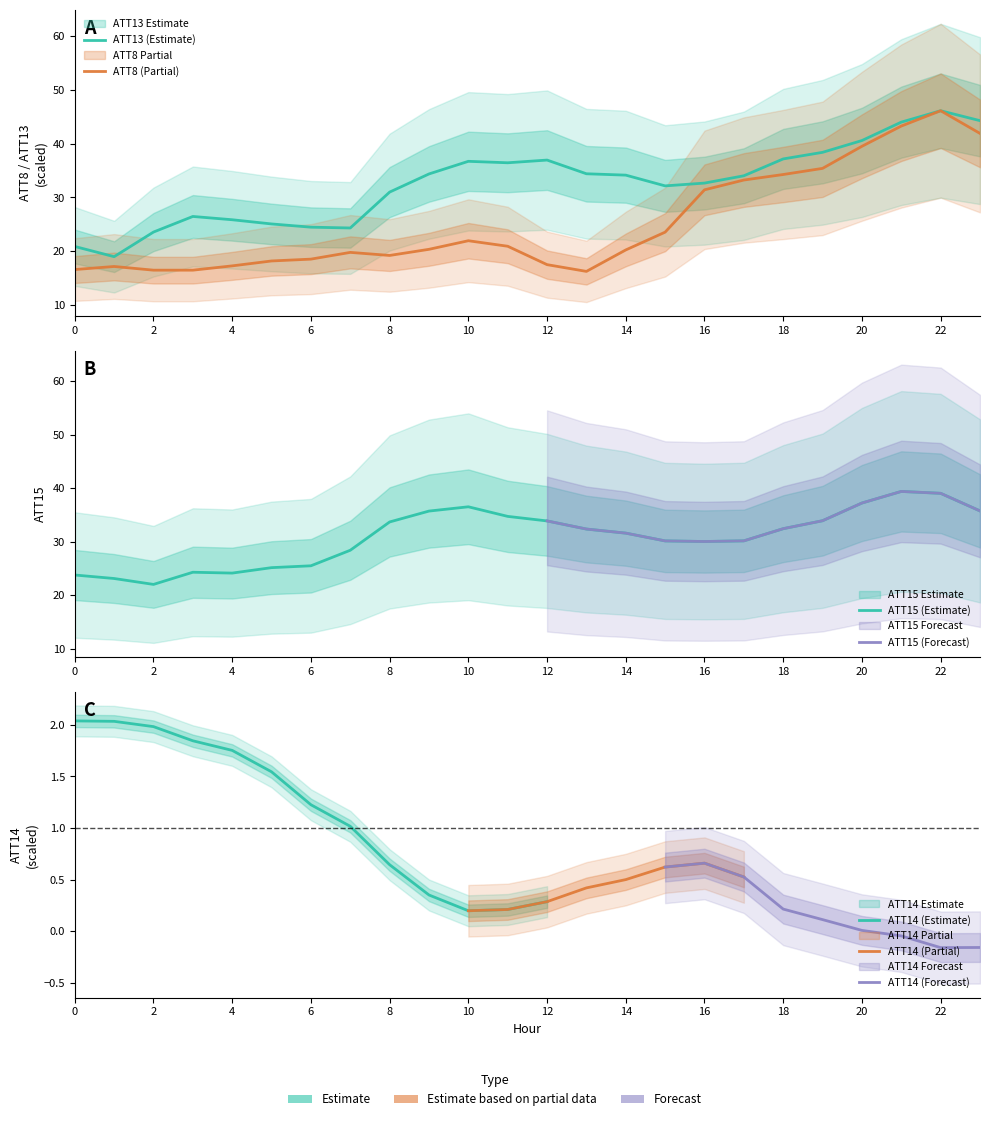

True or false: ATT15 has a value of 7.4 at 1.

False